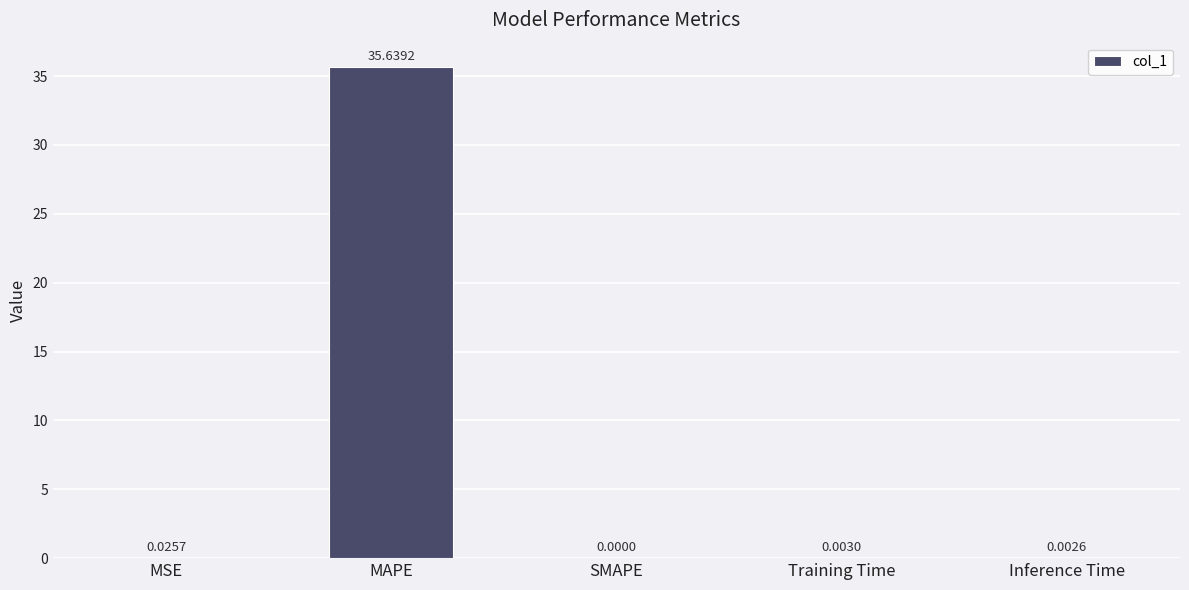

Which has a higher value, MSE or Inference Time?

MSE